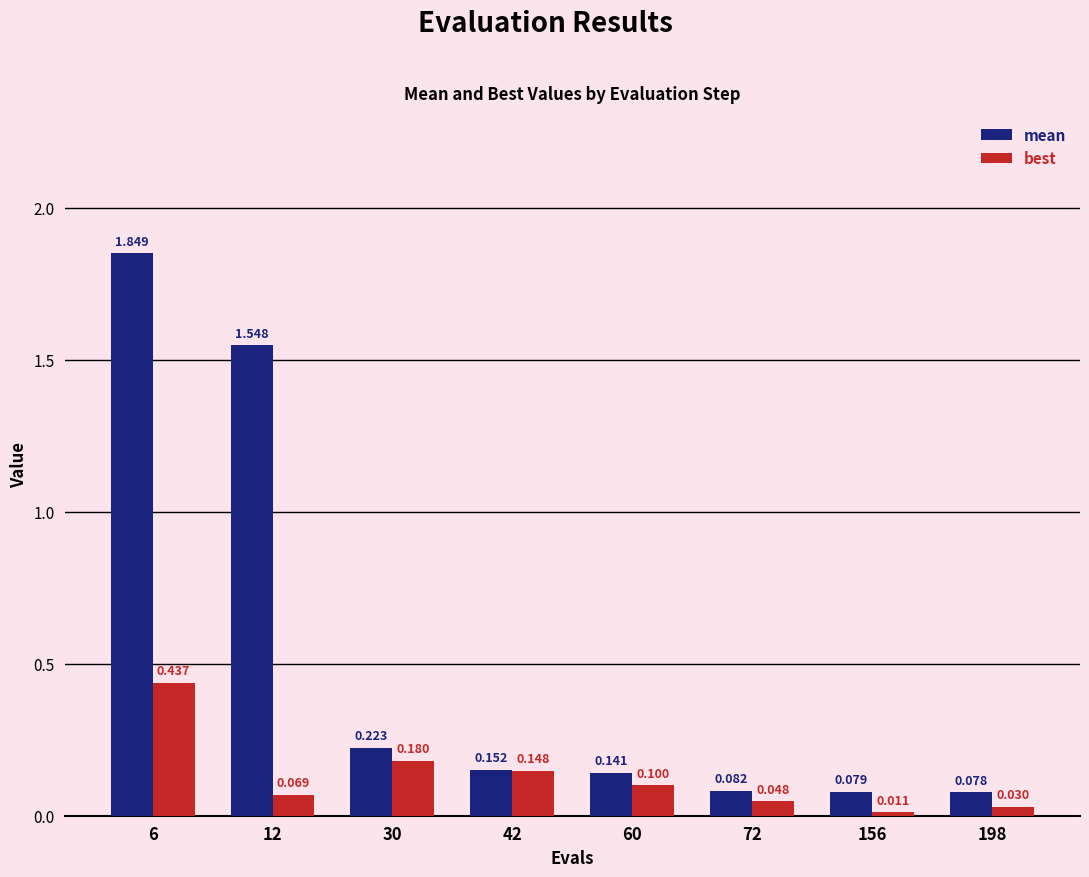

Is the value of mean at 30 greater than the value of best at 42?

Yes